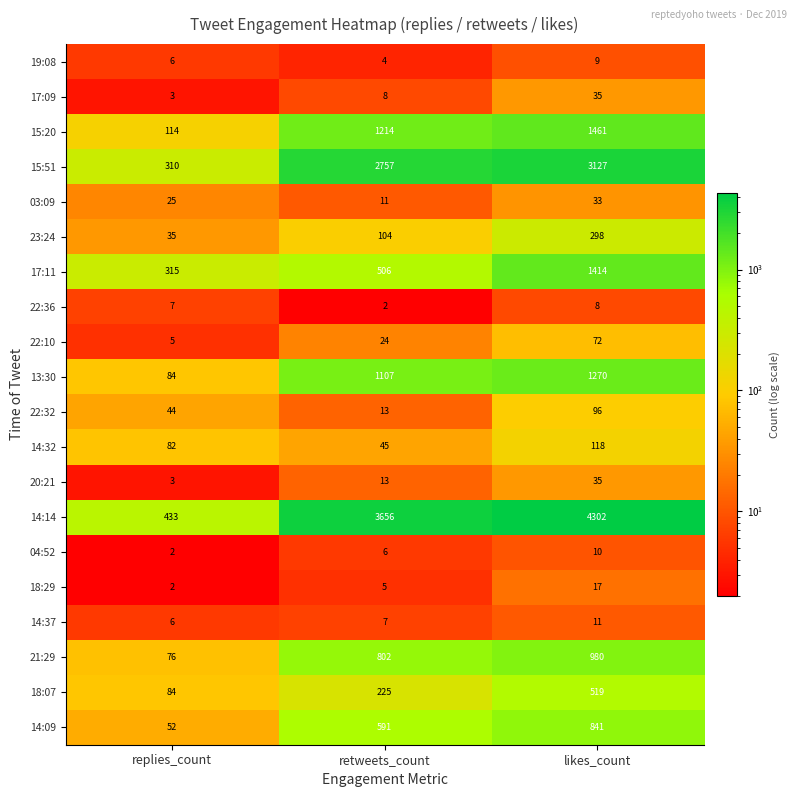

How many series are shown in this chart?

20